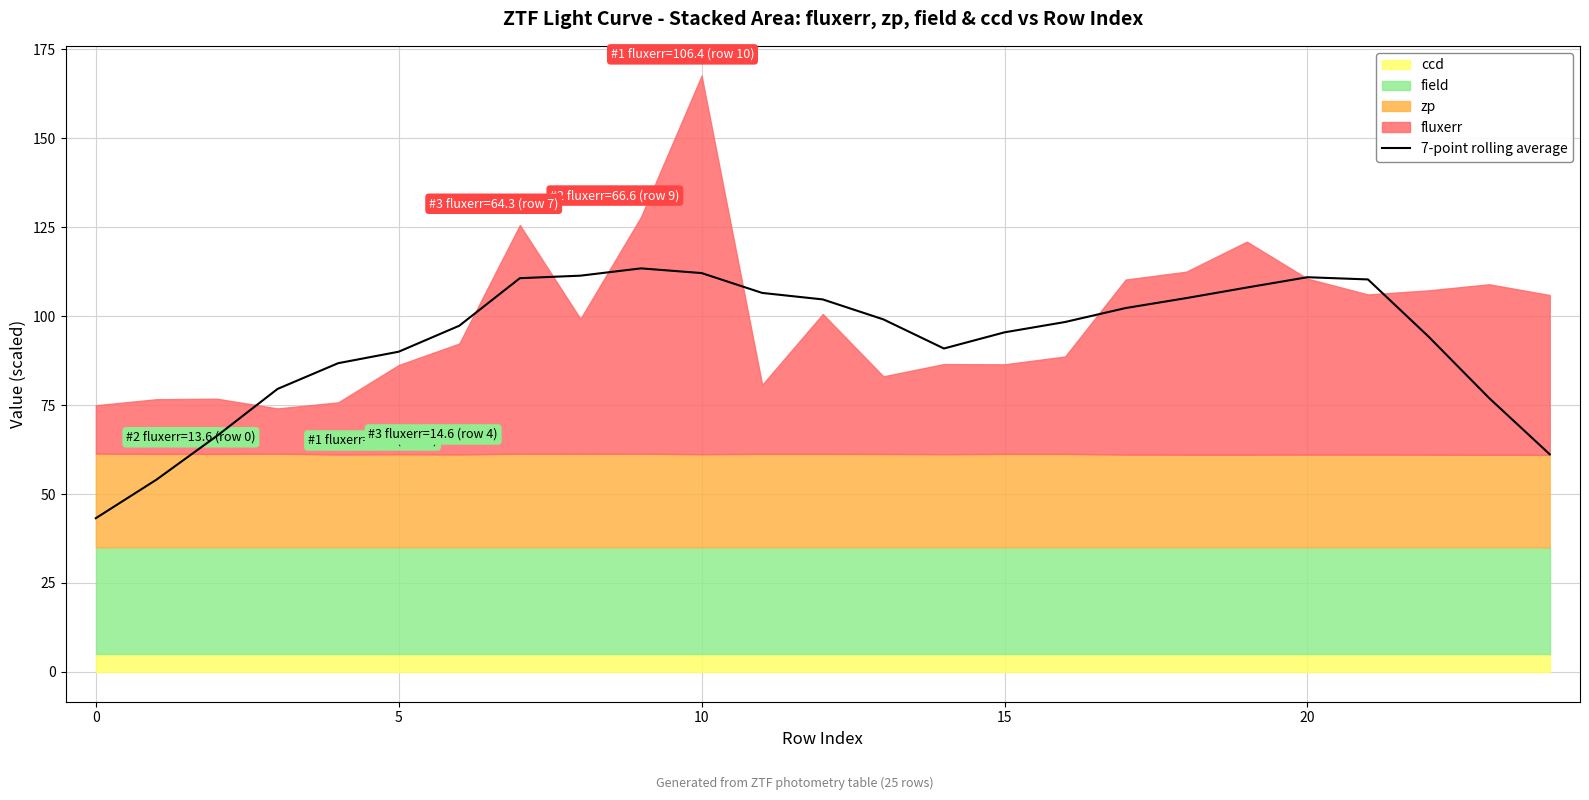

How many values are below 98?

12